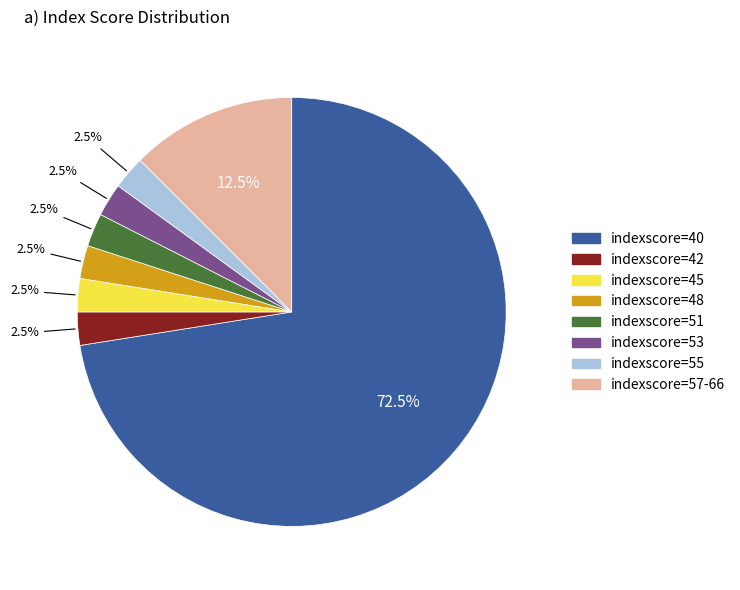

Is there any slice that represents more than half of the pie?

Yes